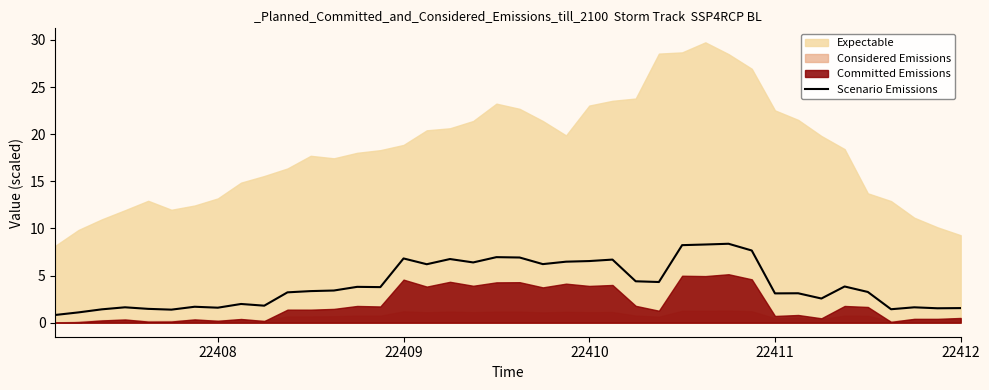

What is the highest value of the Scenario Emissions series?

8.4